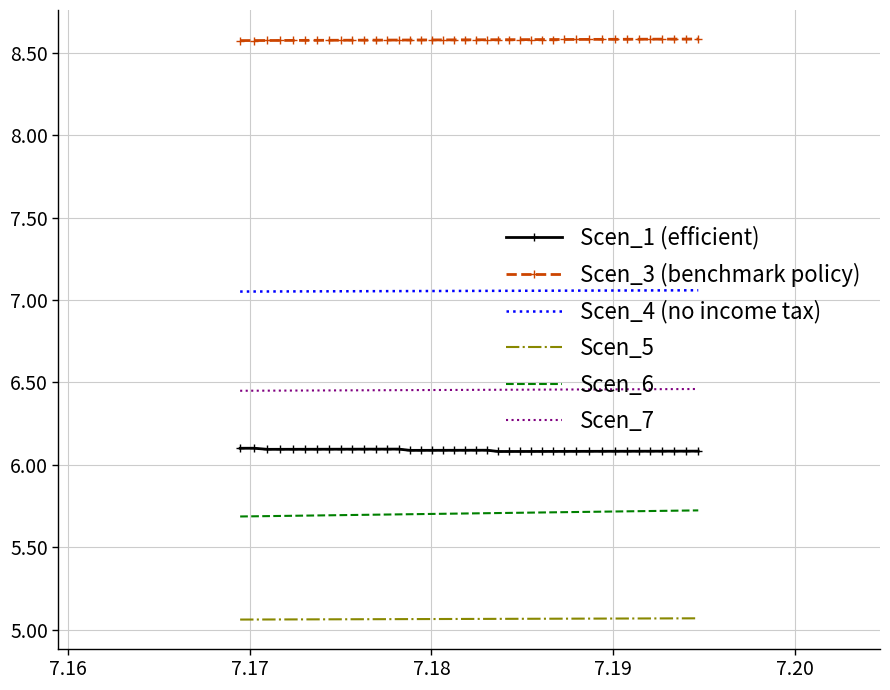

What are all the series names shown in the legend?

Scen_1 (efficient), Scen_3 (benchmark policy), Scen_4 (no income tax), Scen_5, Scen_6, Scen_7